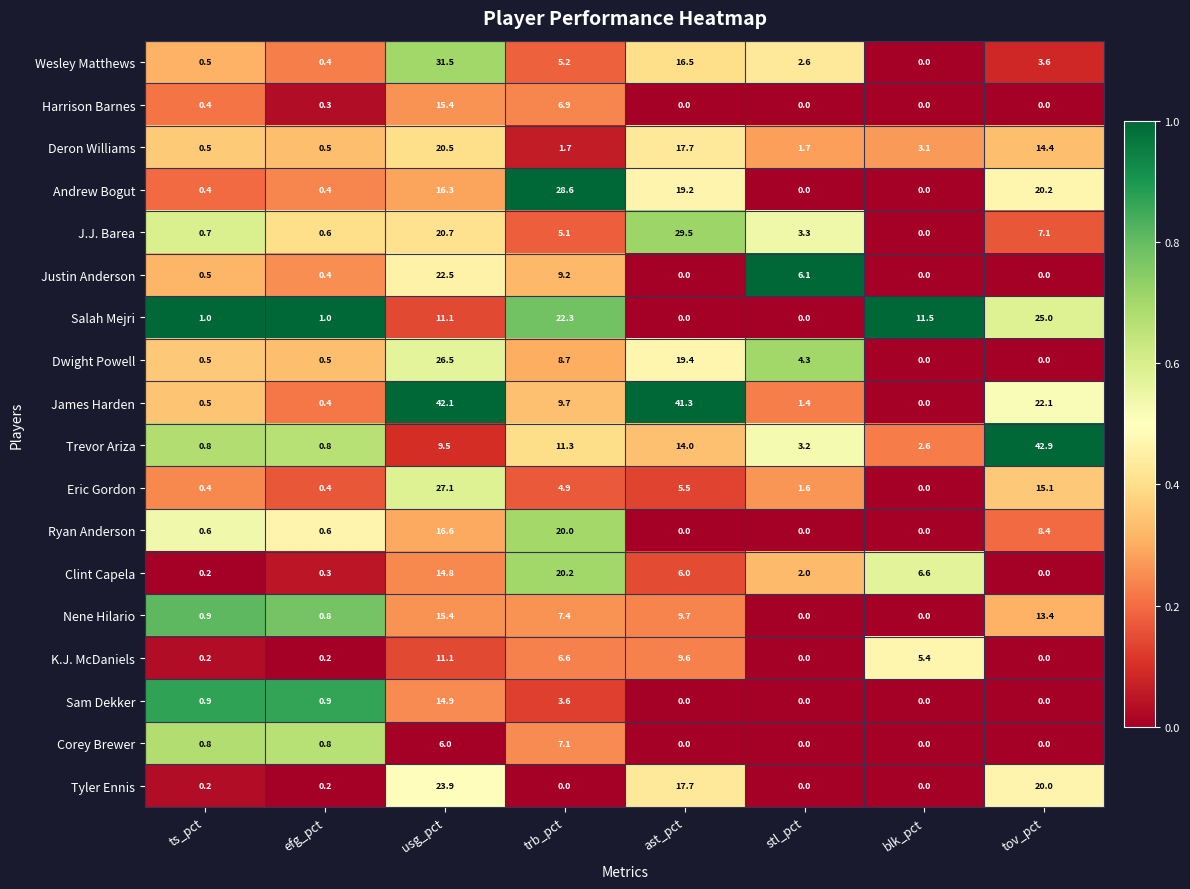

At how many categories does at least one series exceed 29?

3